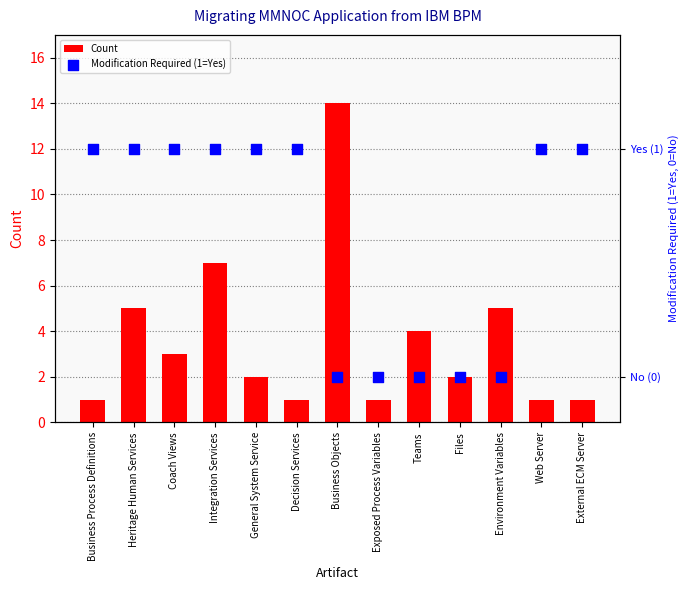

At which category is the sum across all series the highest?

Business Objects